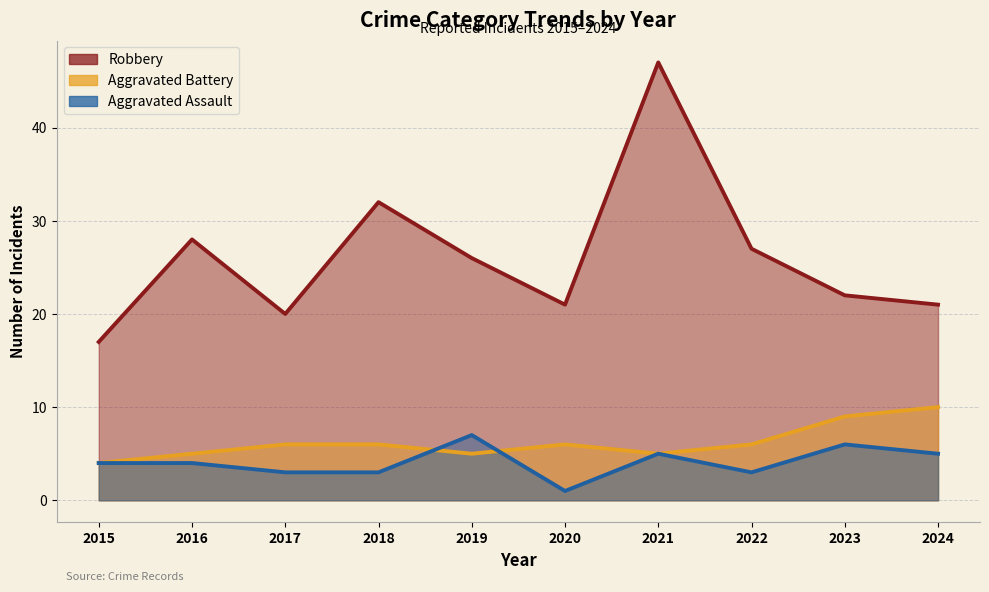

What are all the series names shown in the legend?

Robbery, Aggravated Battery, Aggravated Assault